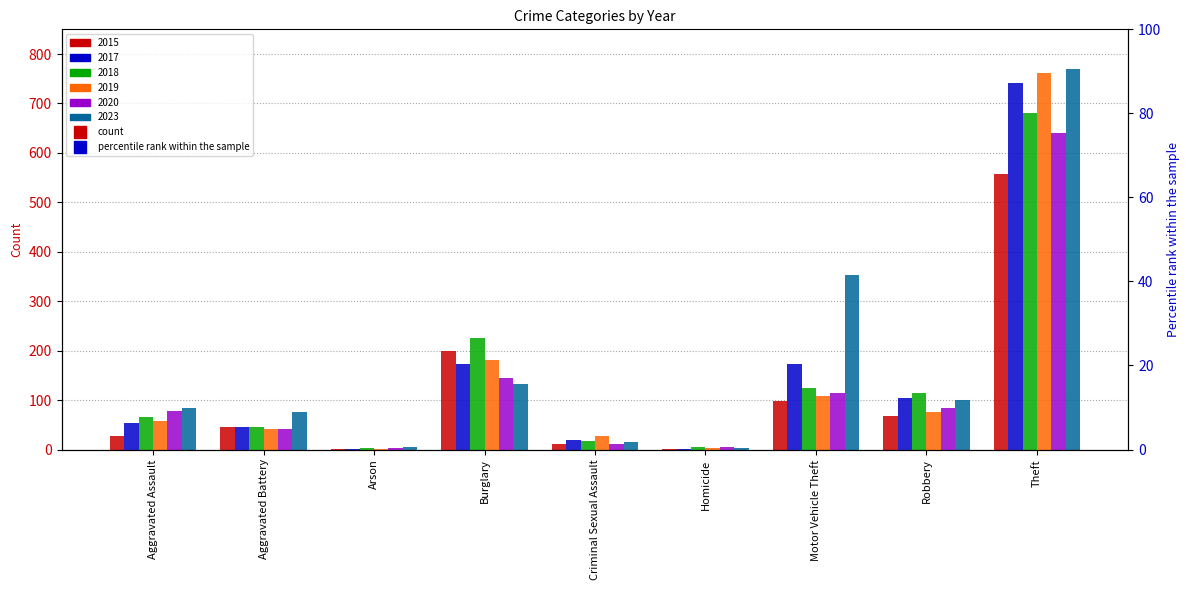

What is the highest value of the 2020 series?

641